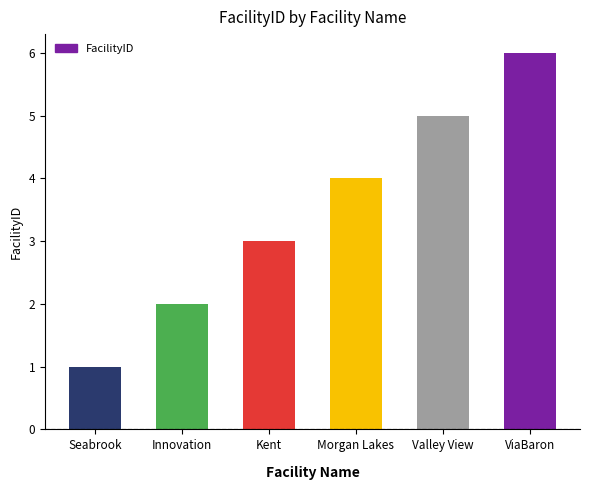

The chart shows a value of 5 at Valley View. True or false?

True